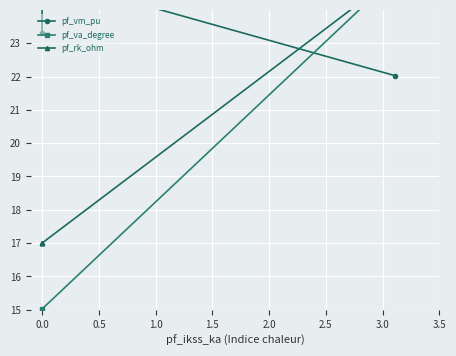

How many lines are shown in the chart?

3